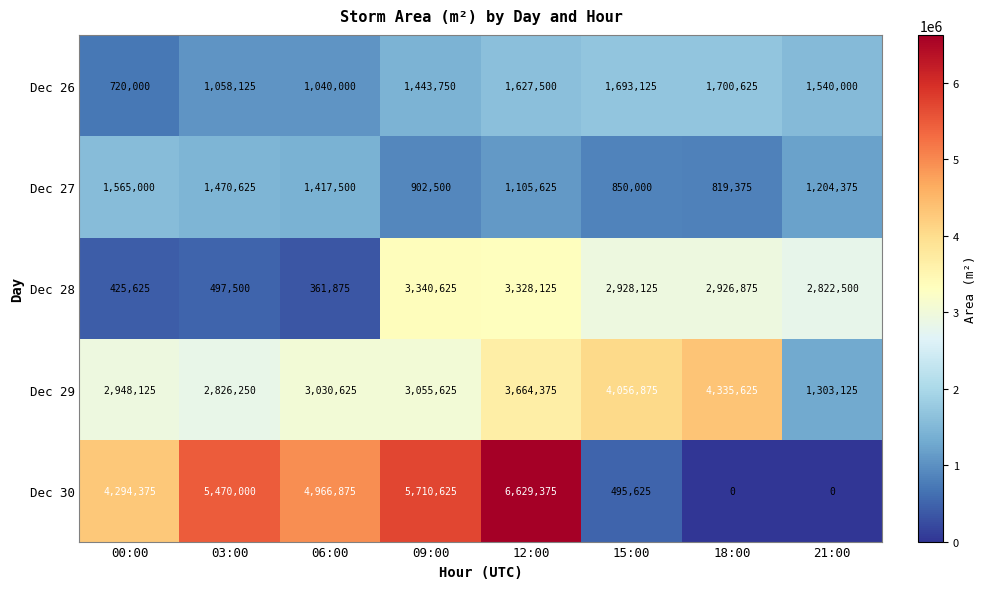

What is the difference between the maximum and minimum values in the Dec 27 series?

745625